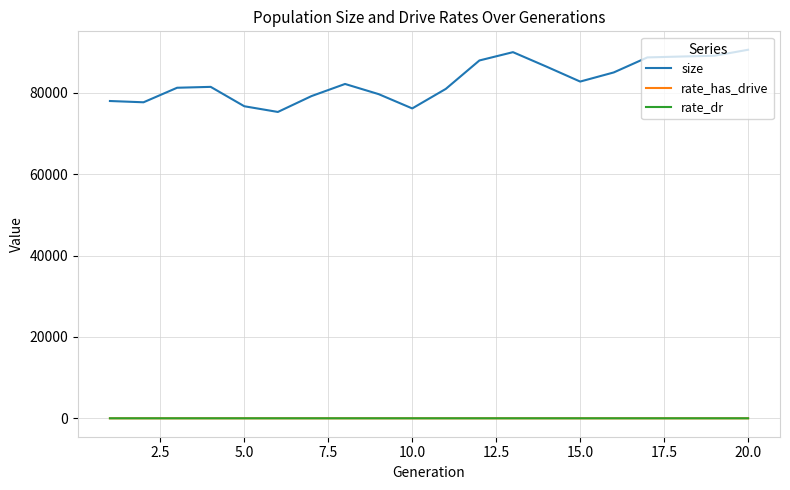

Which series has the largest total across all categories?

size